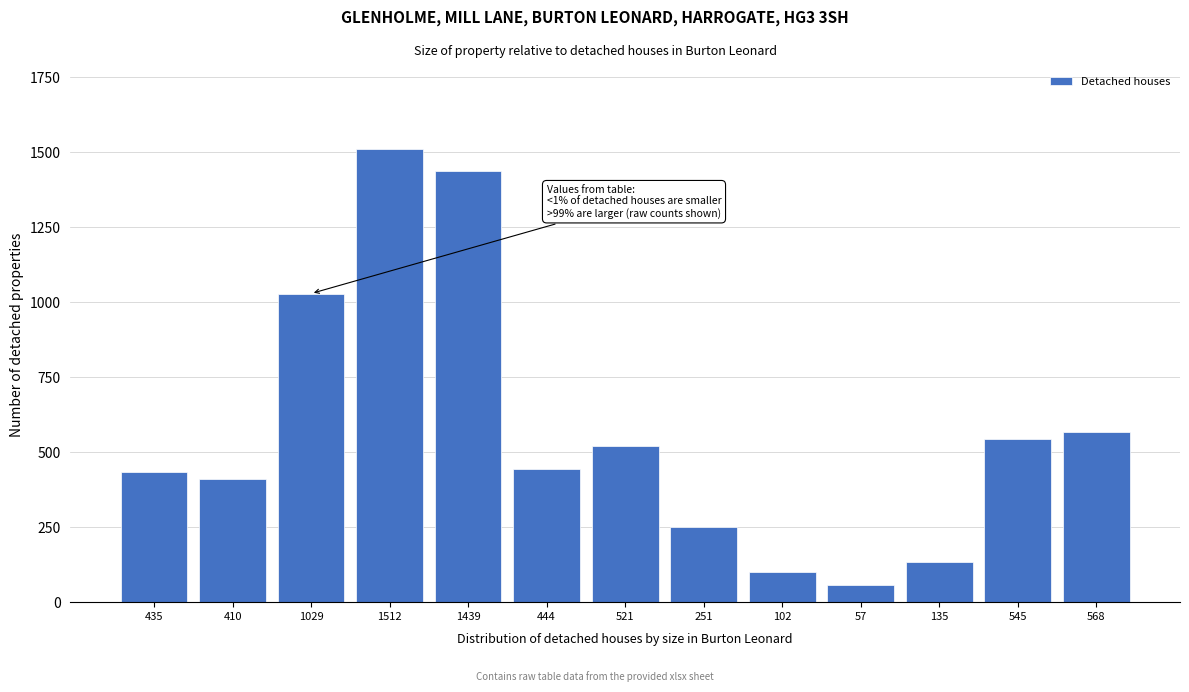

Reading right to left, list all the values displayed in this chart.

568	545	135	57	102	251	521	444	1439	1512	1029	410	435